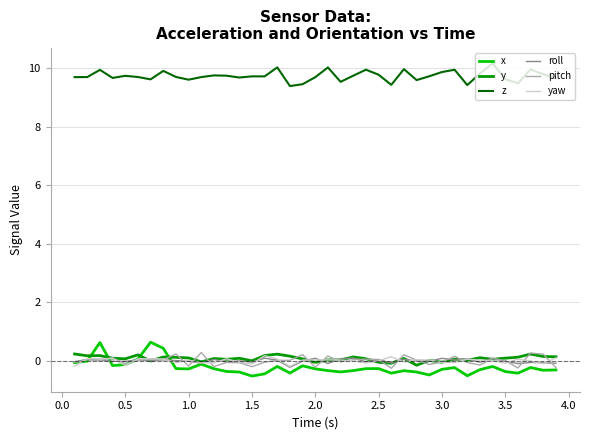

True or false: y and z cross at least once.

False